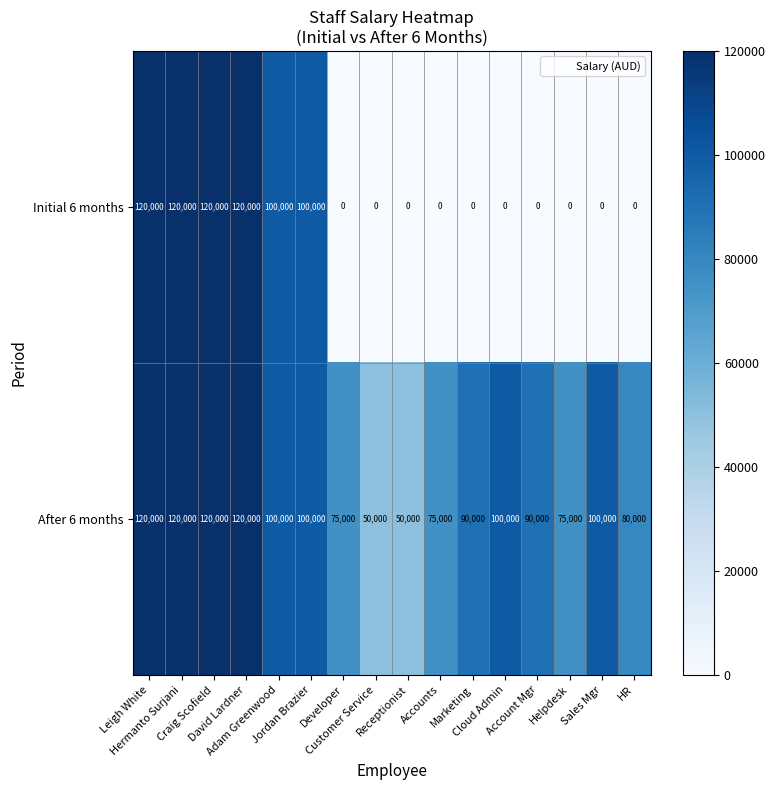

What is the highest value of the After 6 months series?

120000